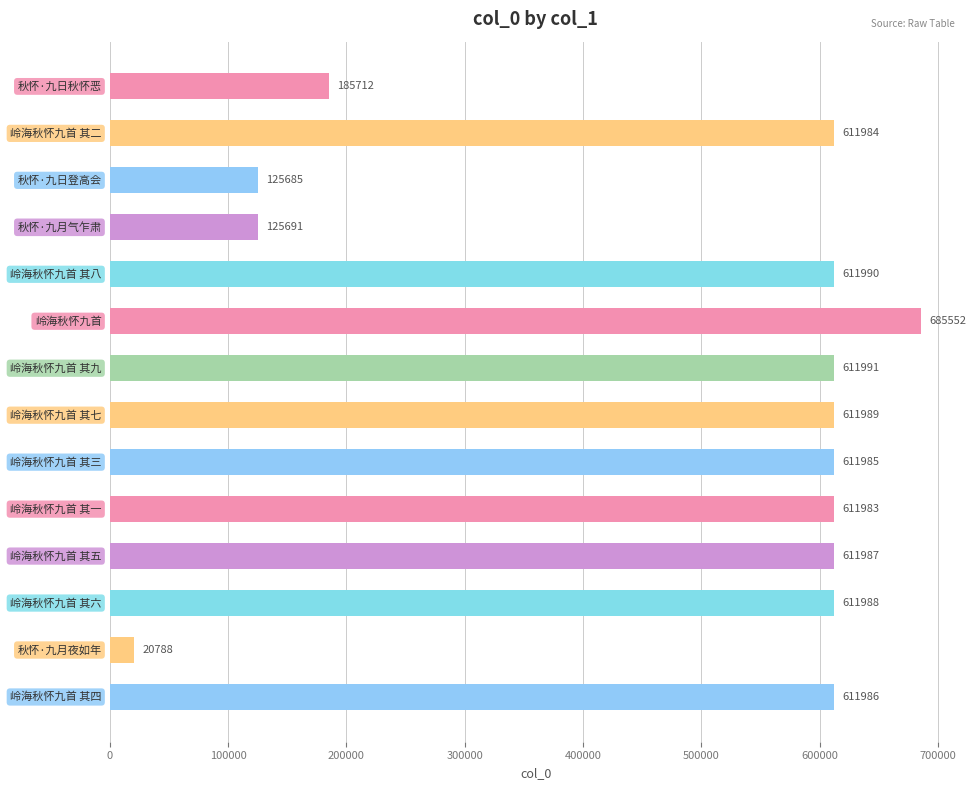

Are the bars grouped side by side (vs. stacked)?

No